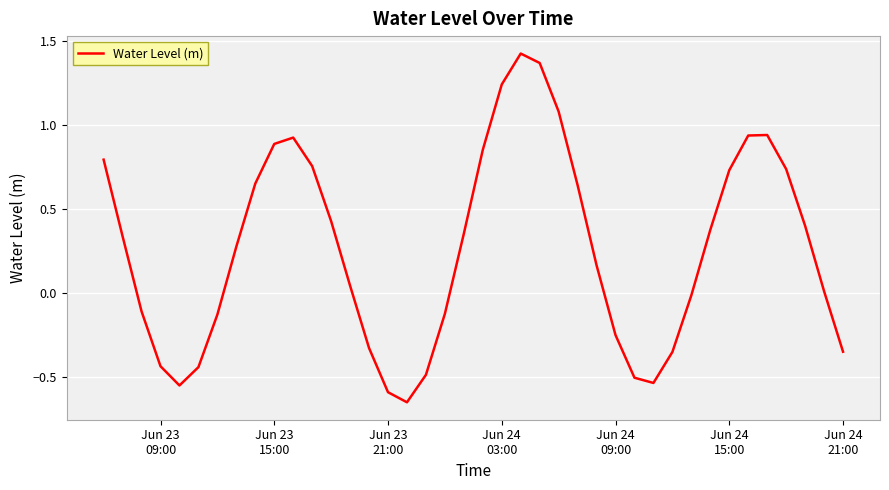

What is the value of the 5th point from the left?

-0.5